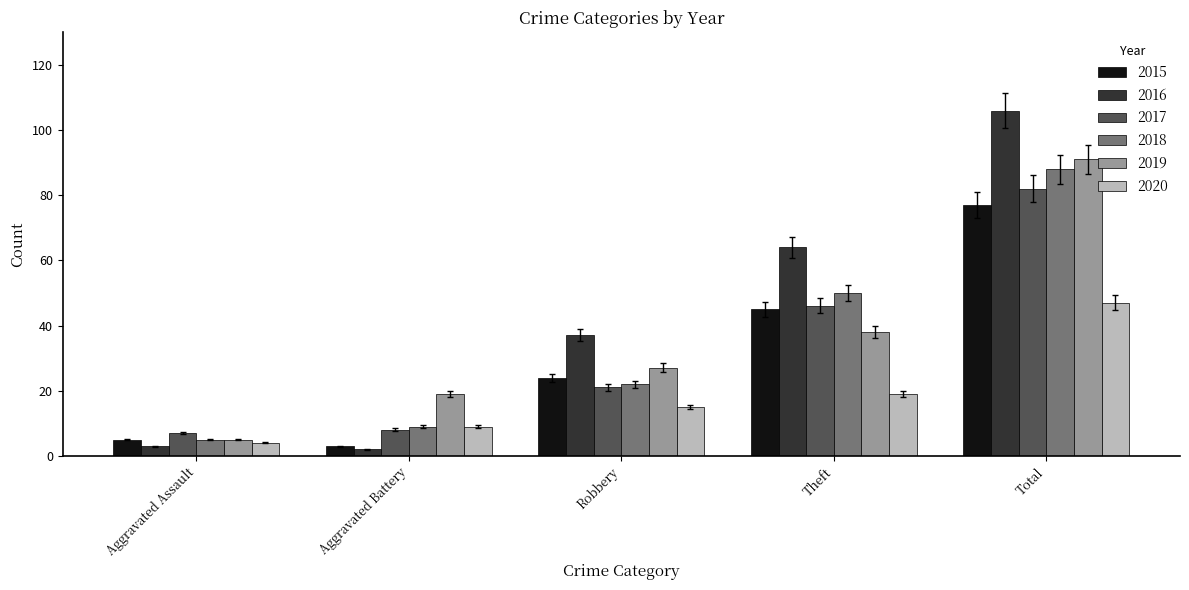

What is the spread (max minus min) of values at Robbery?

22